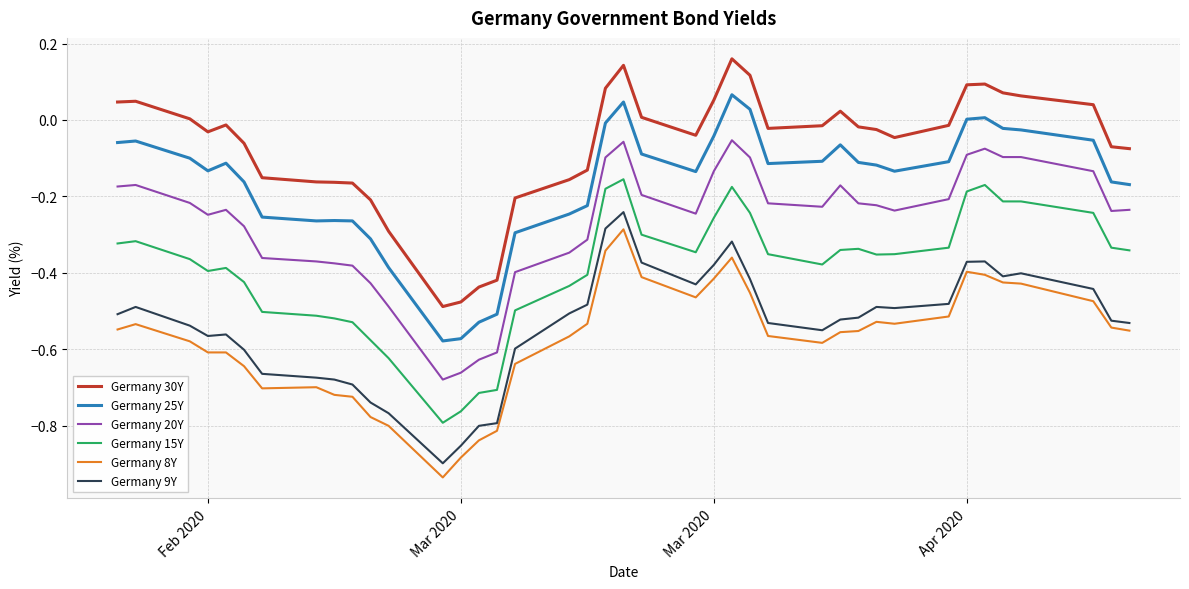

What is the sum of all Germany 30Y values?

-2.8